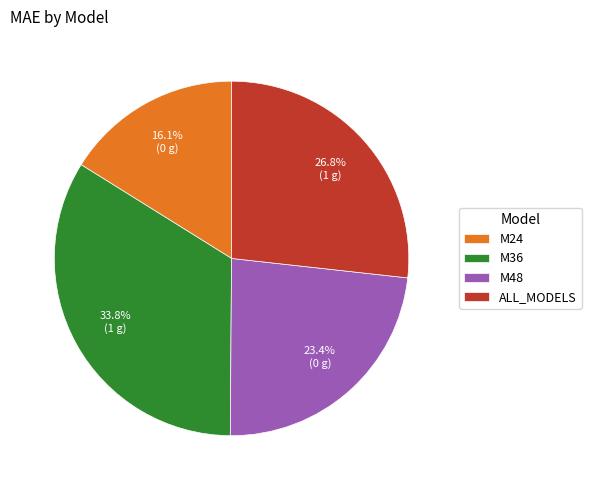

What is the total percentage of M36 and ALL_MODELS?

60.5%